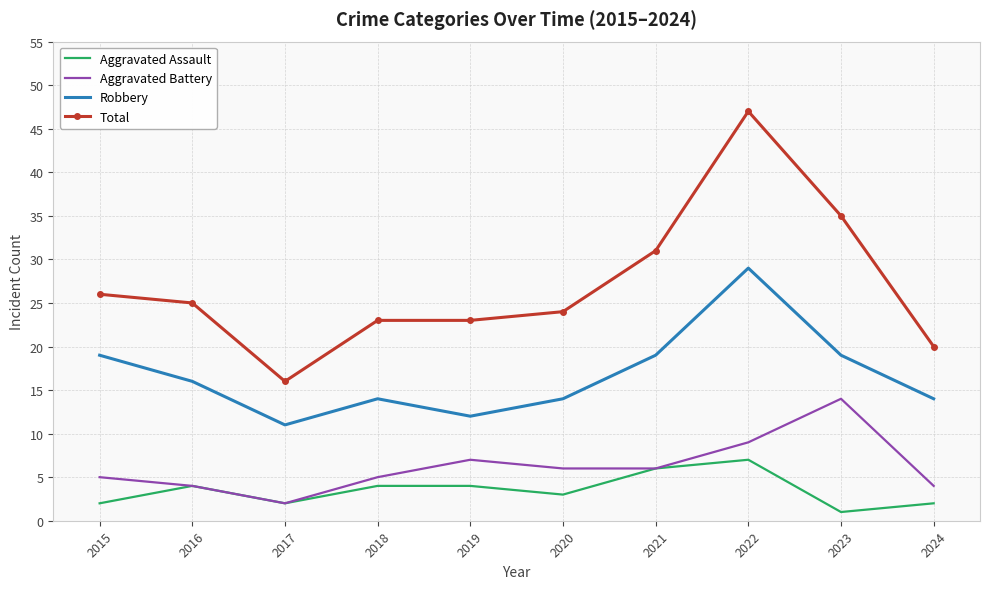

What is the approximate value of Total at 2017?

16